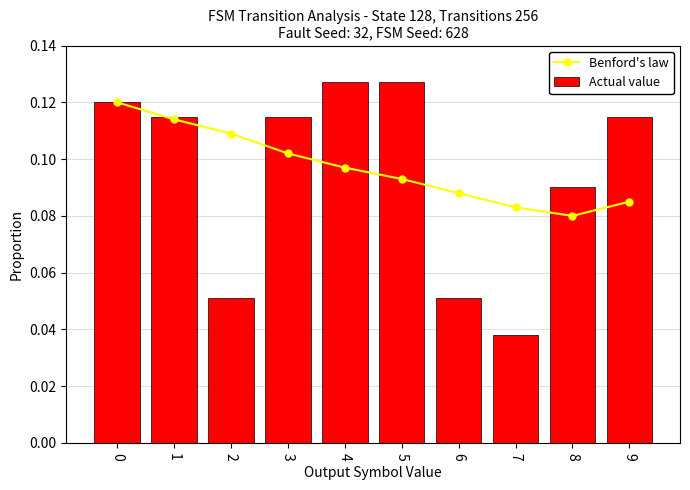

What is the average value of the Actual value series?

0.1